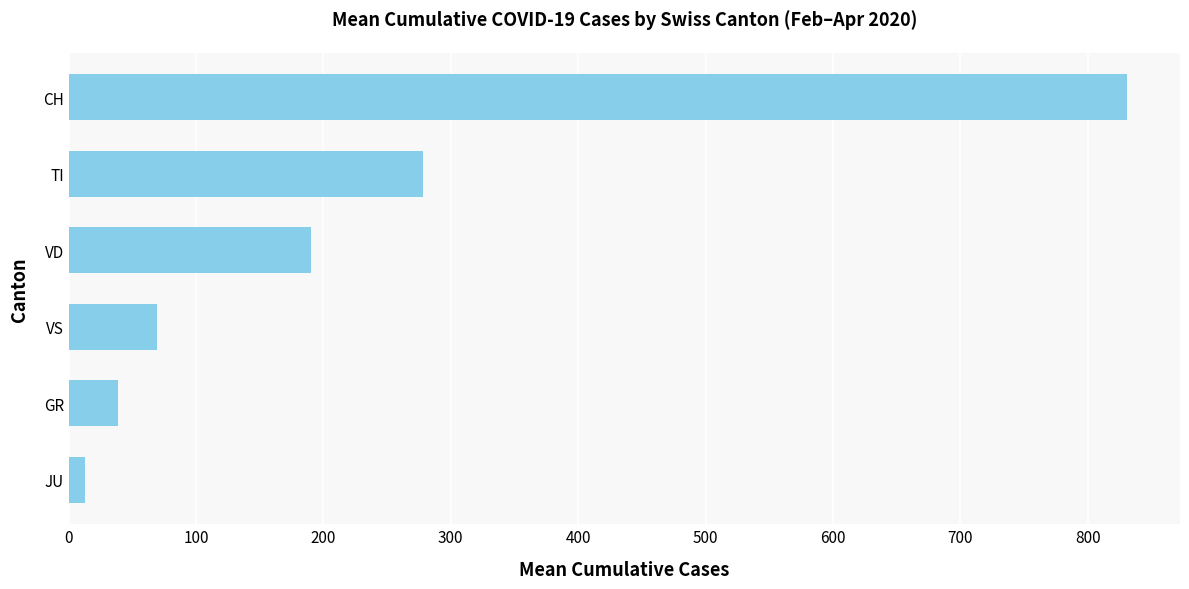

Reading top to bottom, what are all the values shown in this chart?

830.9	278.4	190.0	69.0	39.1	13.0